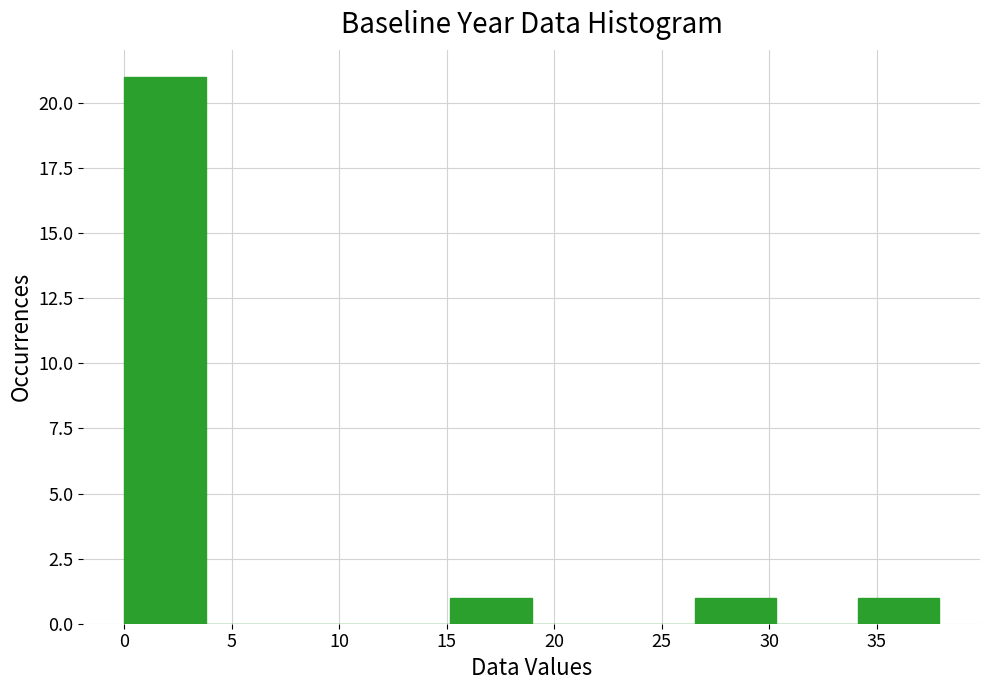

Which range on the x-axis has the tallest bar?

0.0 to 4.0